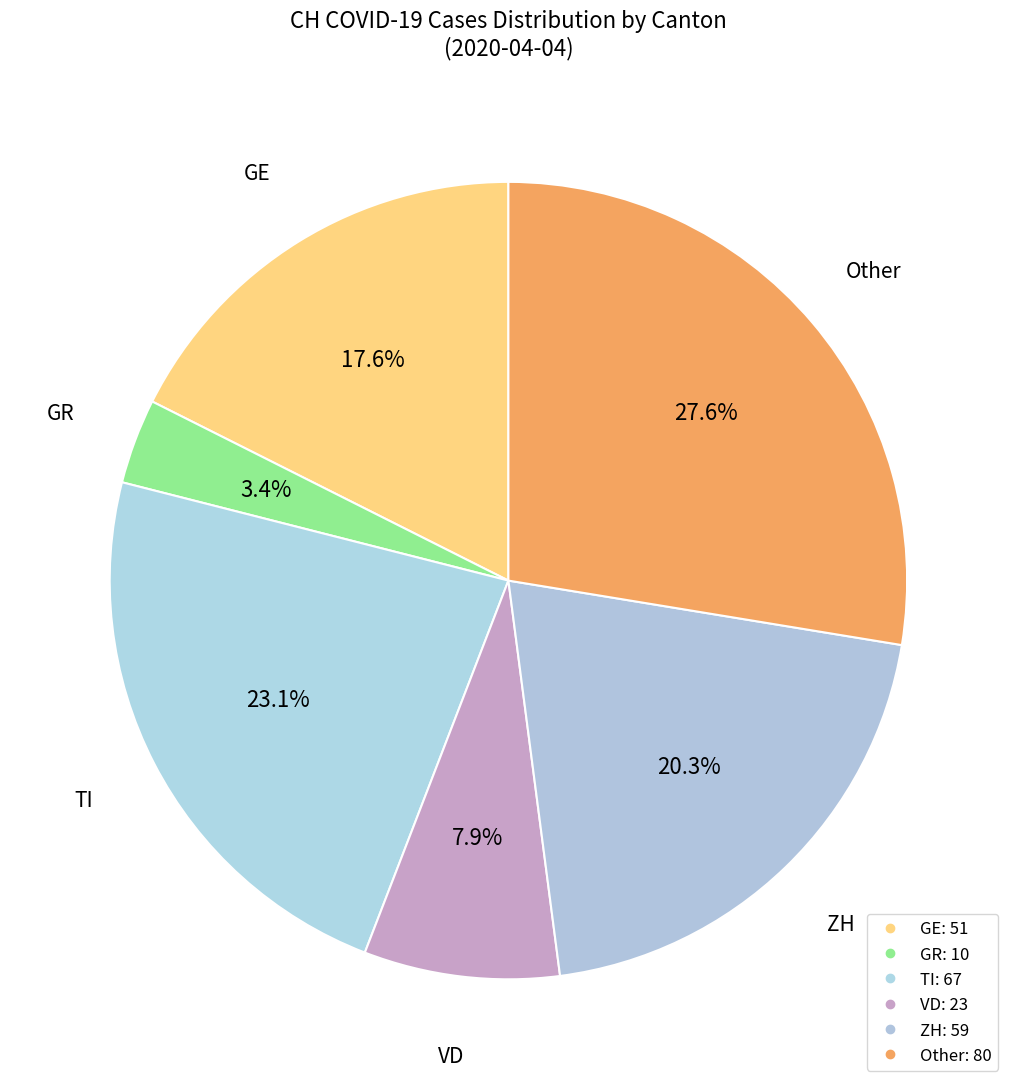

How many slices are in this pie chart?

6